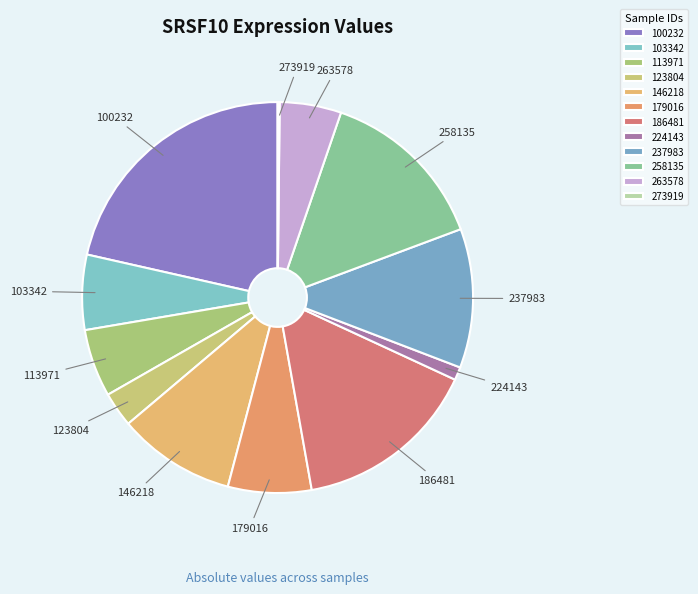

Is there any slice that represents more than half of the pie?

No